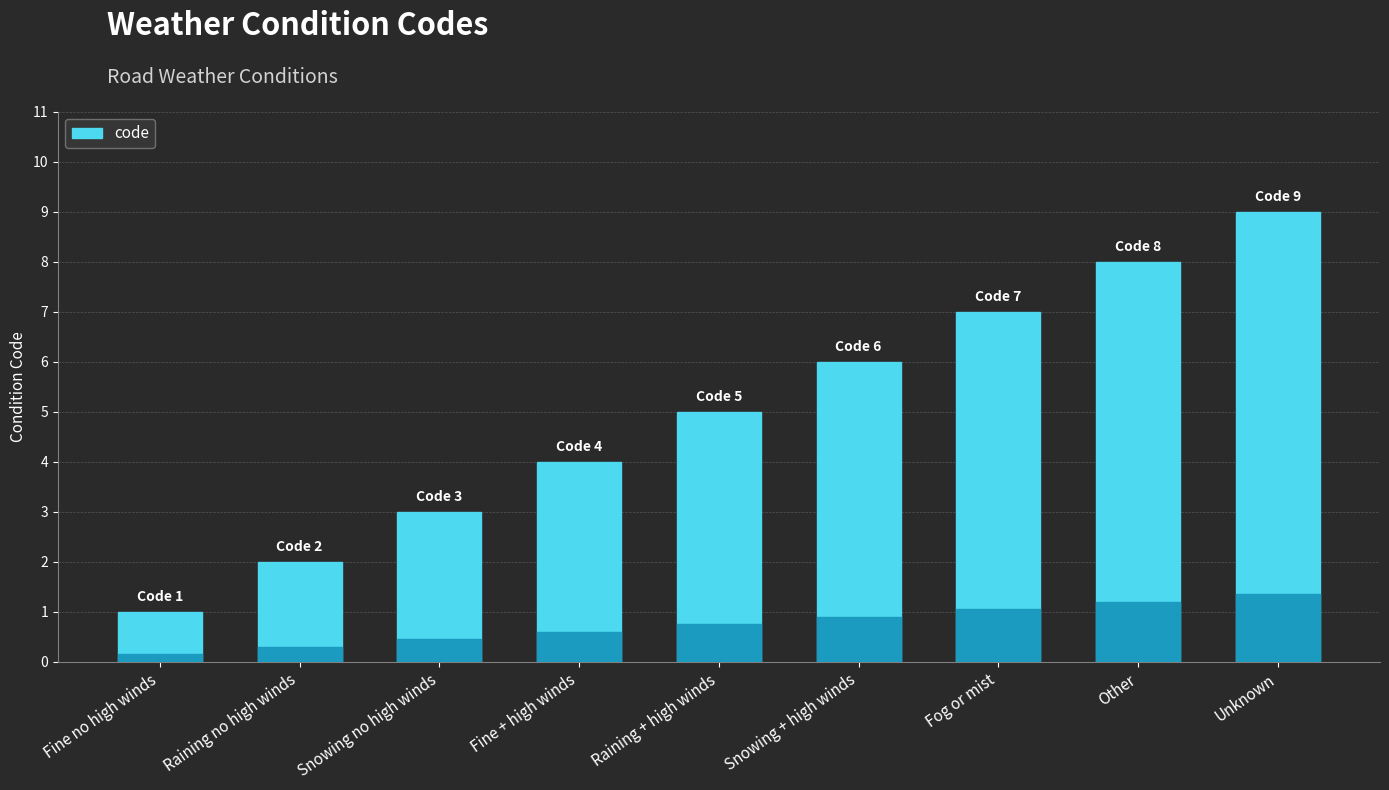

What is the maximum value shown in the chart?

9